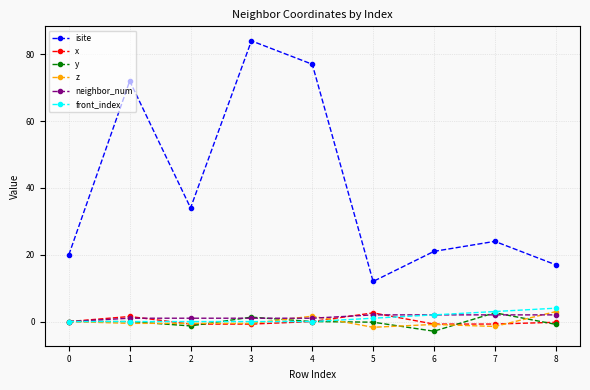

What is the highest value of the z series?

3.0